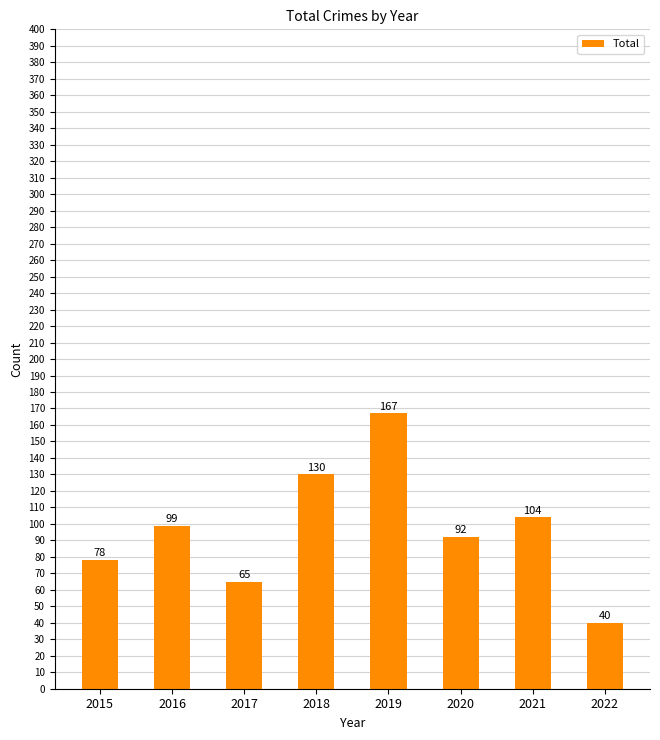

How many data points does each series have?

8